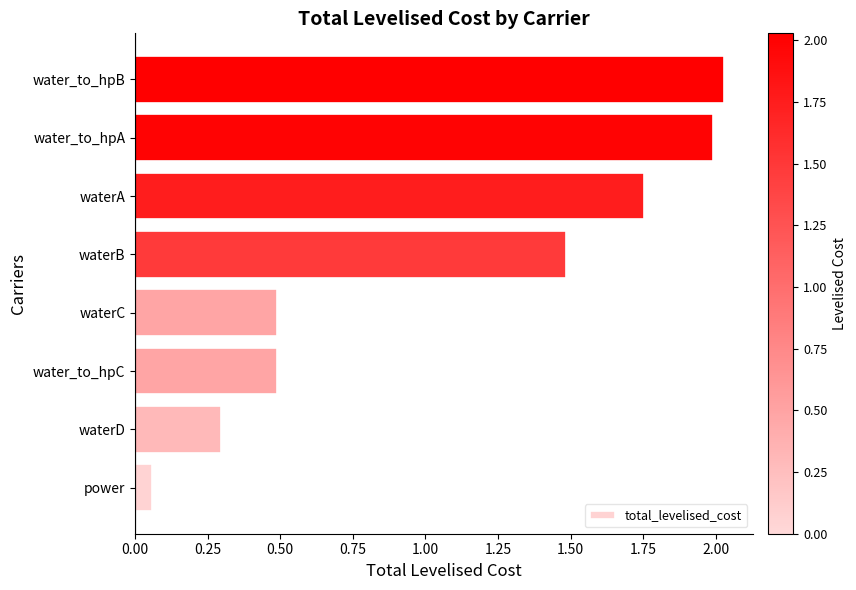

At which category does the chart reach its minimum across all series?

power